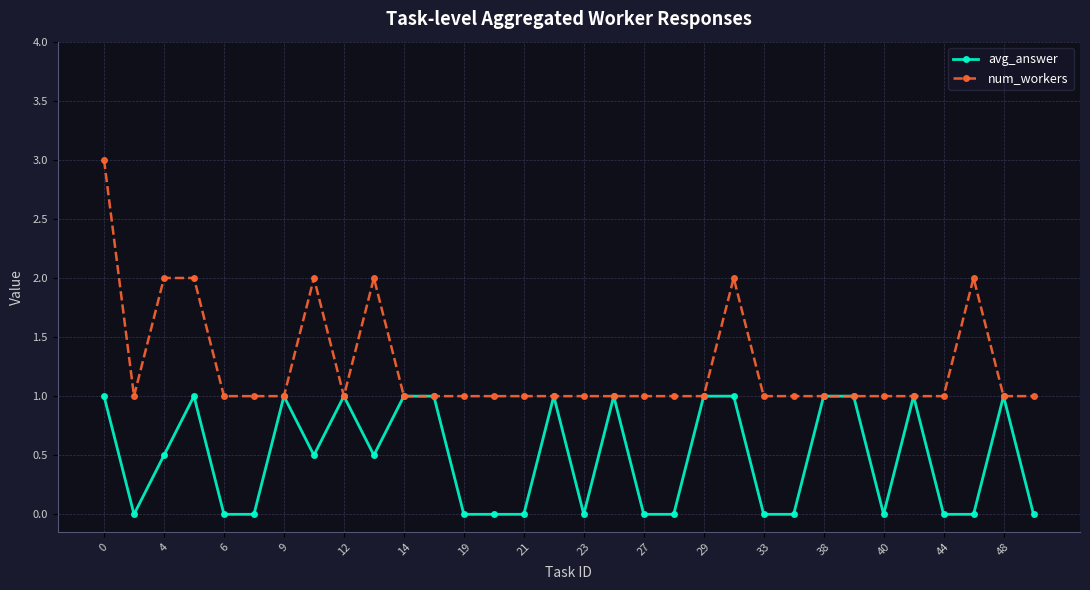

Count the number of categories in the chart.

32